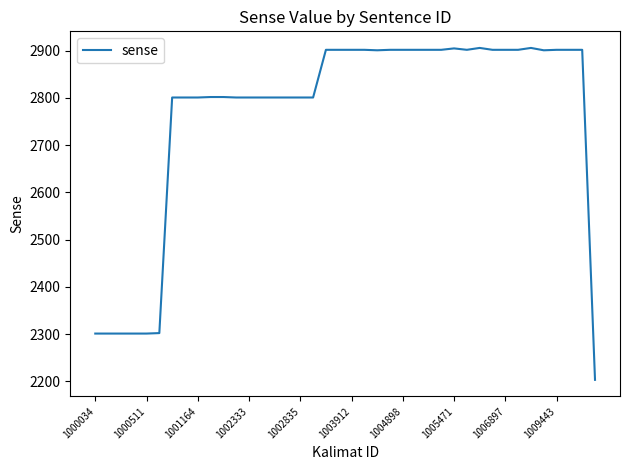

How many lines are shown in the chart?

1